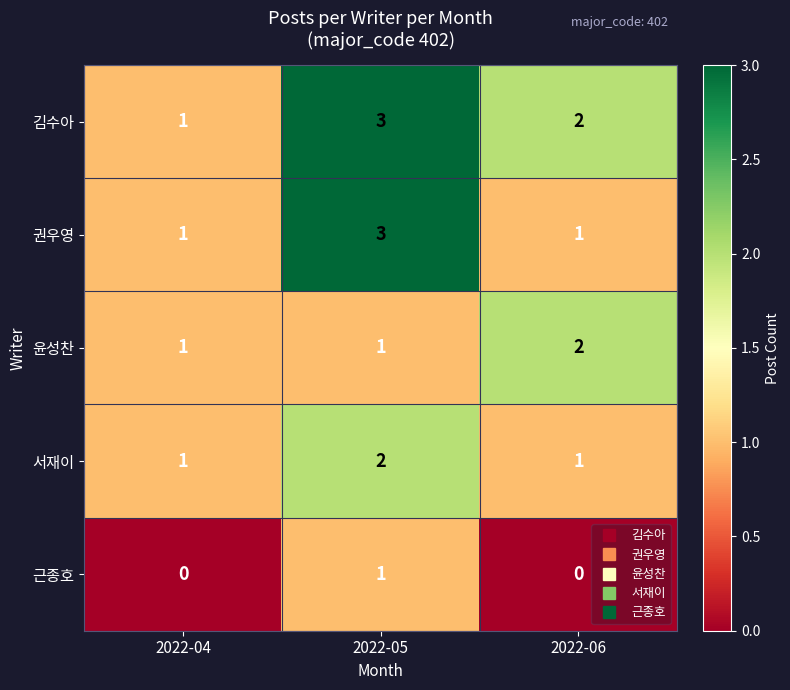

The value of 권우영 at 2022-05 is 3. True or false?

True